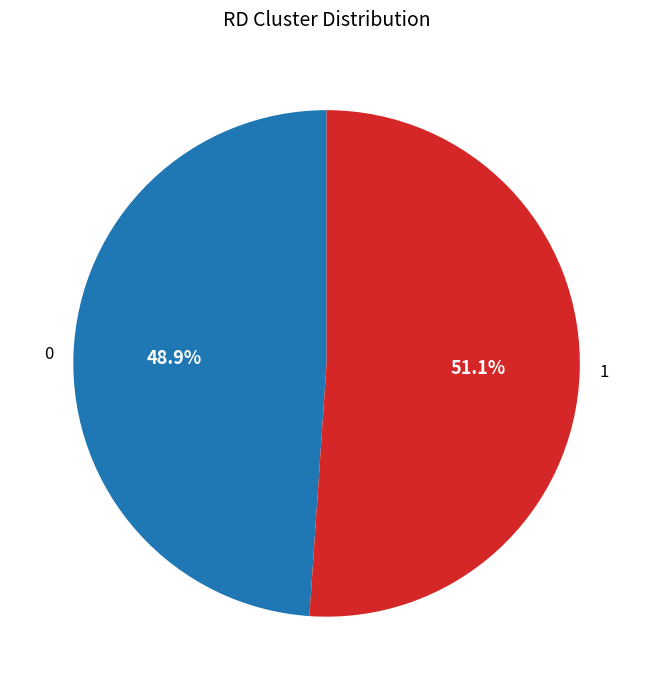

Is it true that 1 is 64% of the pie?

False